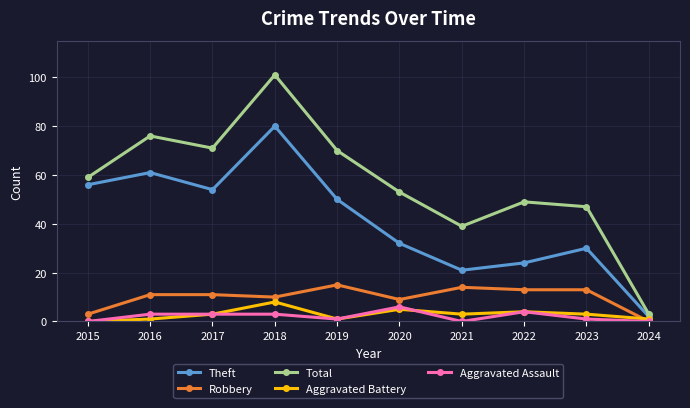

Between 2015 and 2024, which series saw the biggest shift?

Total